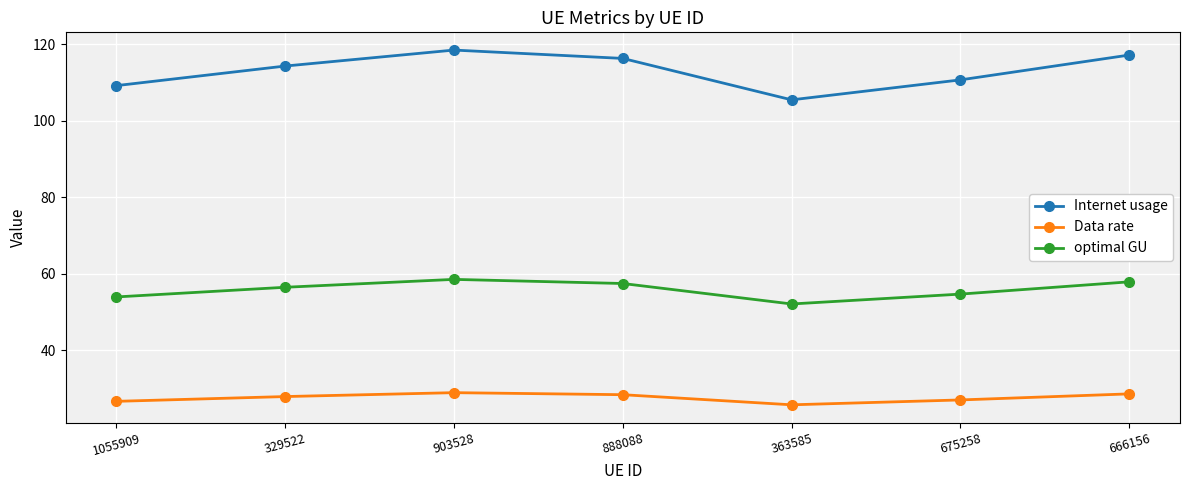

True or false: Data rate and Internet usage intersect in this chart.

False